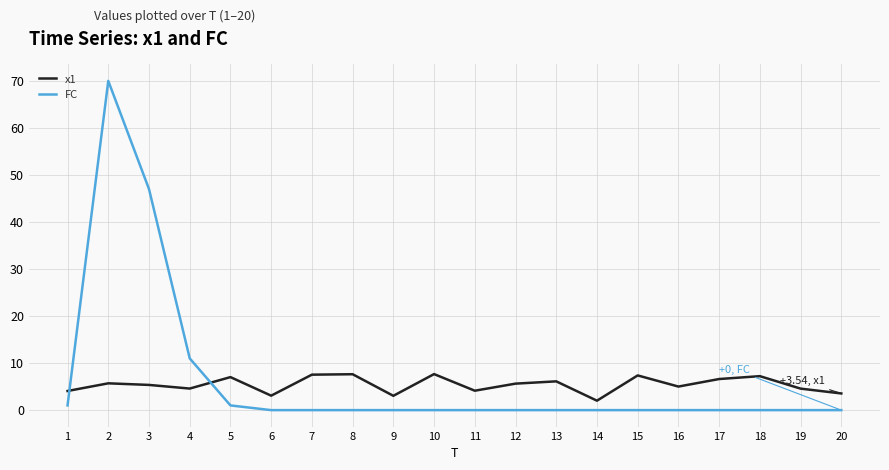

Is the value of FC at 6 greater than the value of x1 at 16?

No